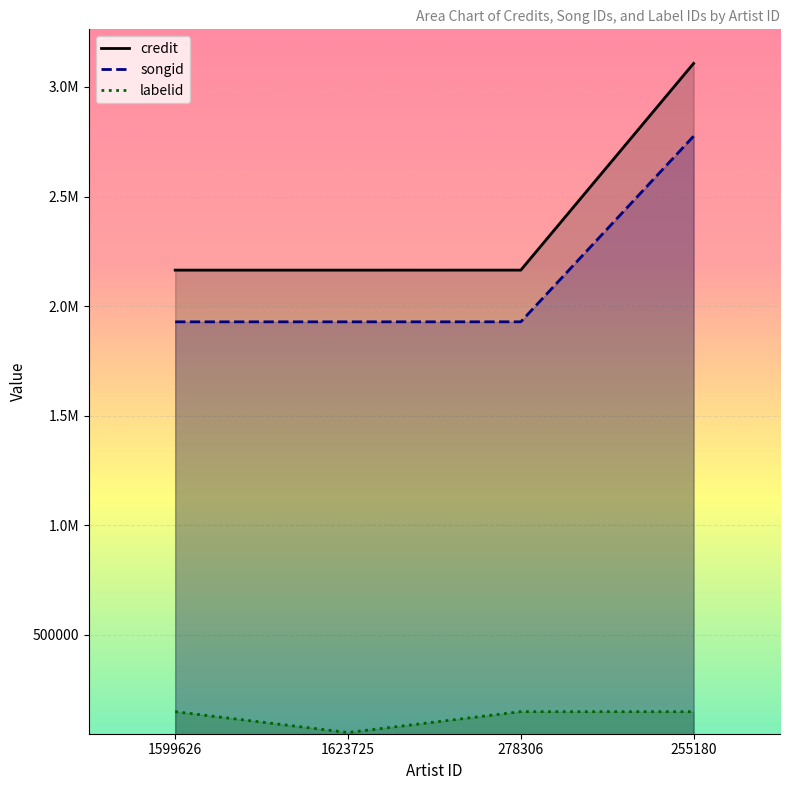

What is the highest value of the credit series?

3107393